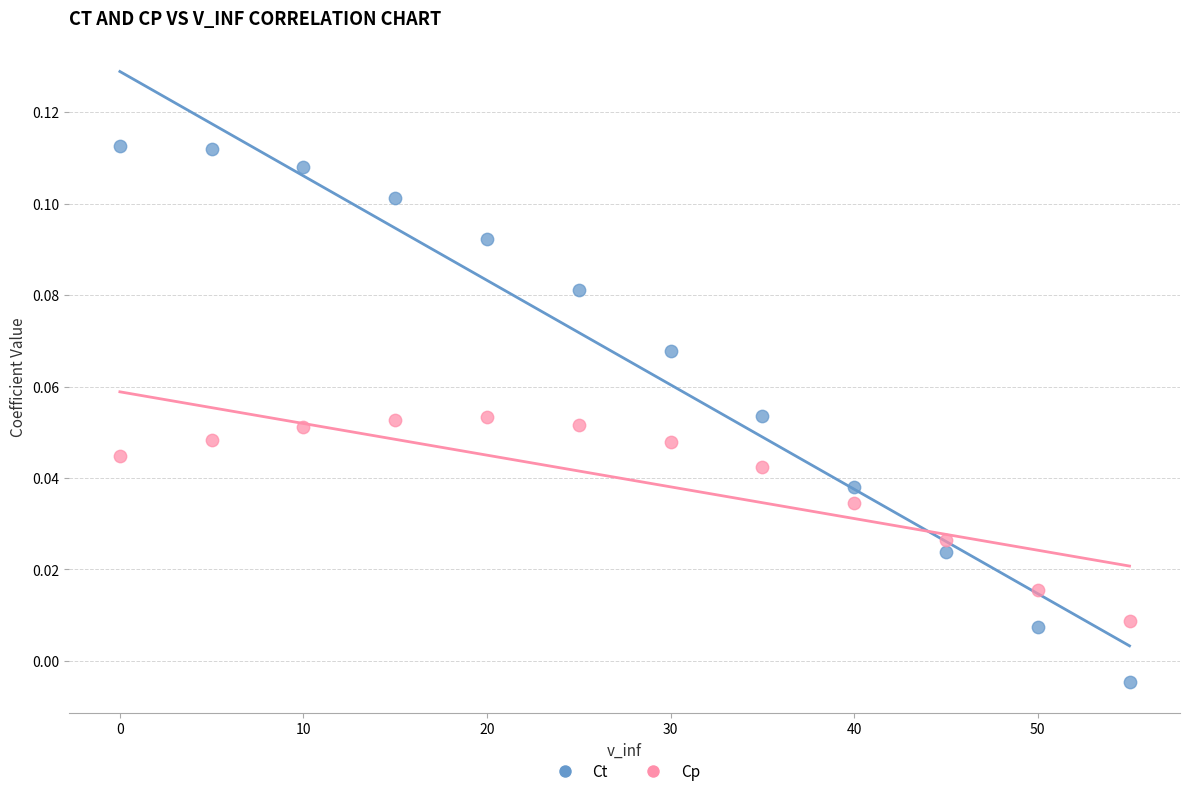

Which series contains the highest Y value?

Ct